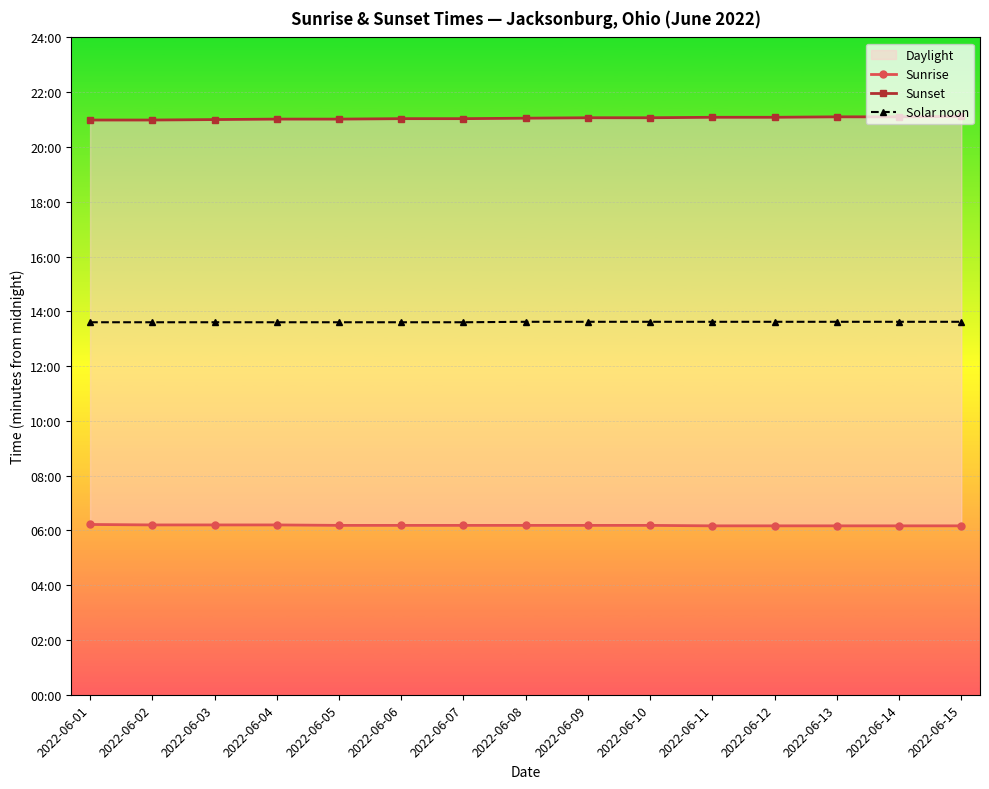

True or false: Sunrise and Sunset cross at least once.

False